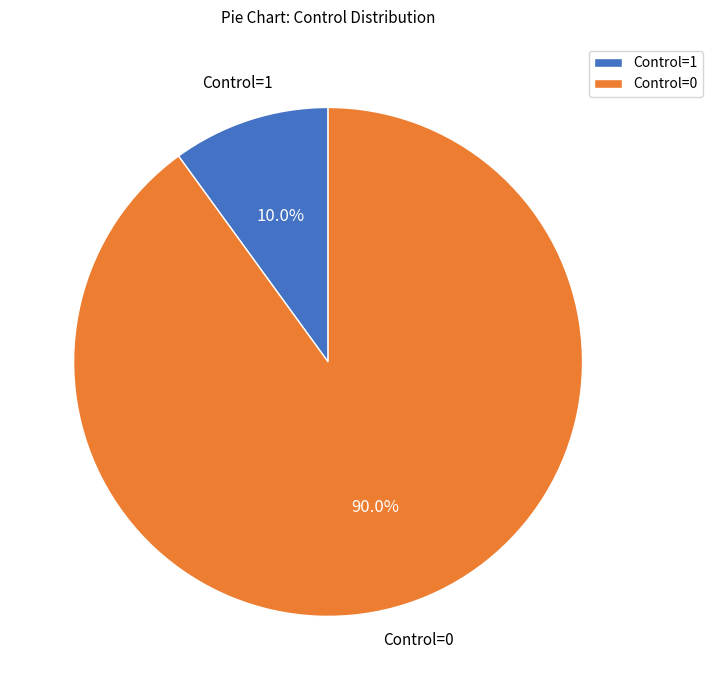

Rank the categories by value from lowest to highest.

Control=1, Control=0